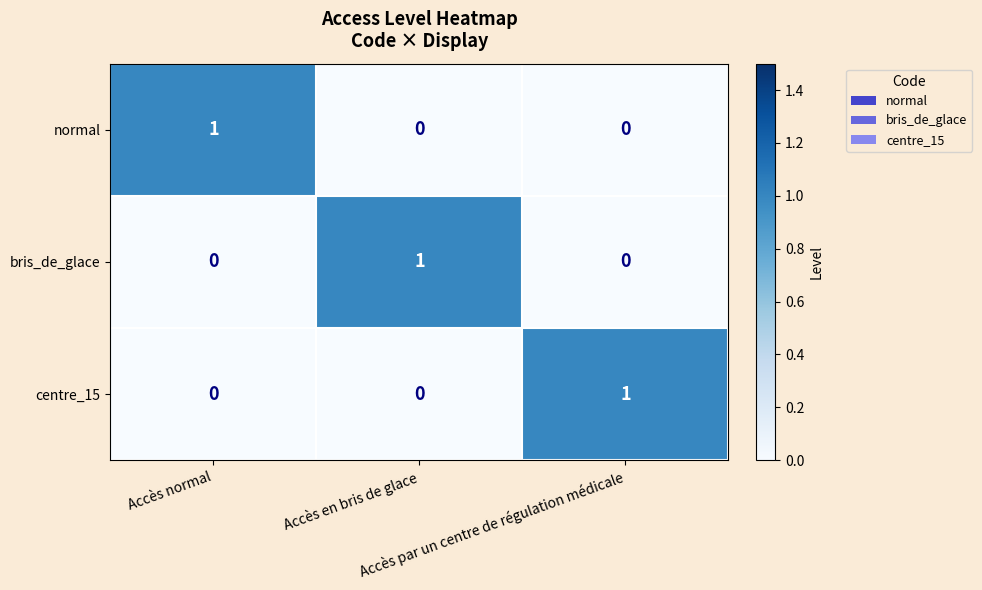

At how many categories does at least one series exceed 0?

3